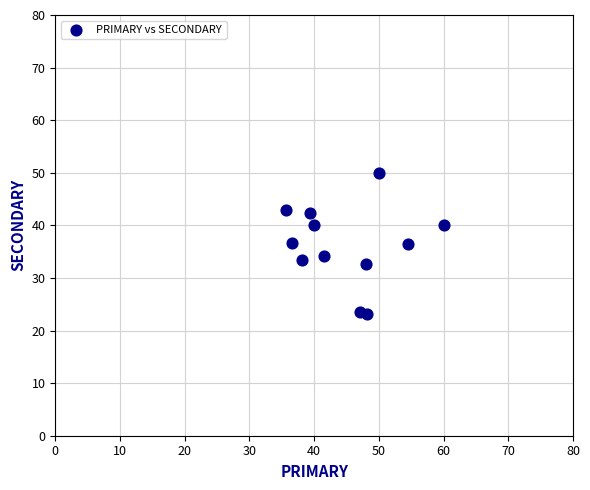

What is the range of X values (max minus min)?

24.3